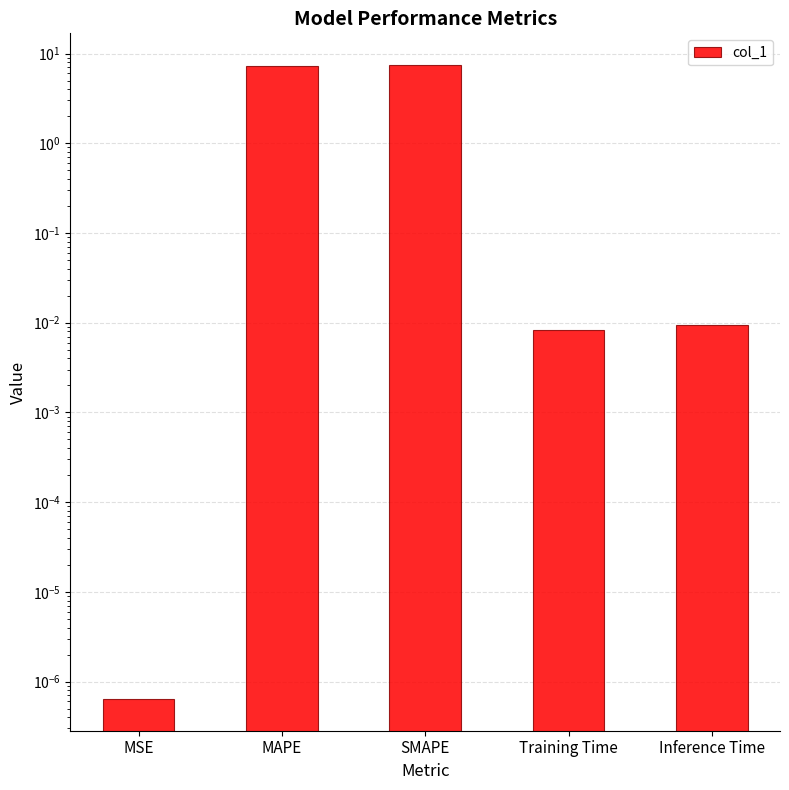

At which category does the chart reach its minimum across all series?

MSE